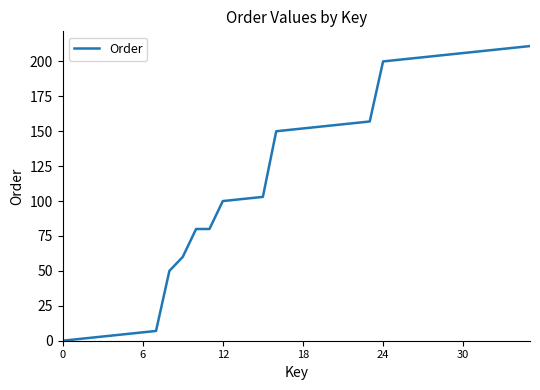

Reading left to right, extract all data points from this chart.

0	1	2	3	4	5	6	7	50	60	80	80	100	101	102	103	150	151	152	153	154	155	156	157	200	201	202	203	204	205	206	207	208	209	210	211